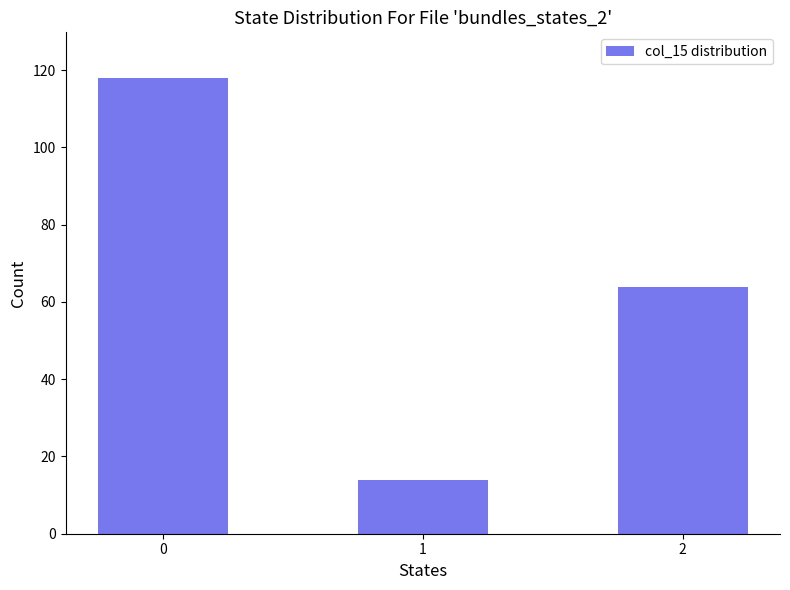

How many values are below 64?

1